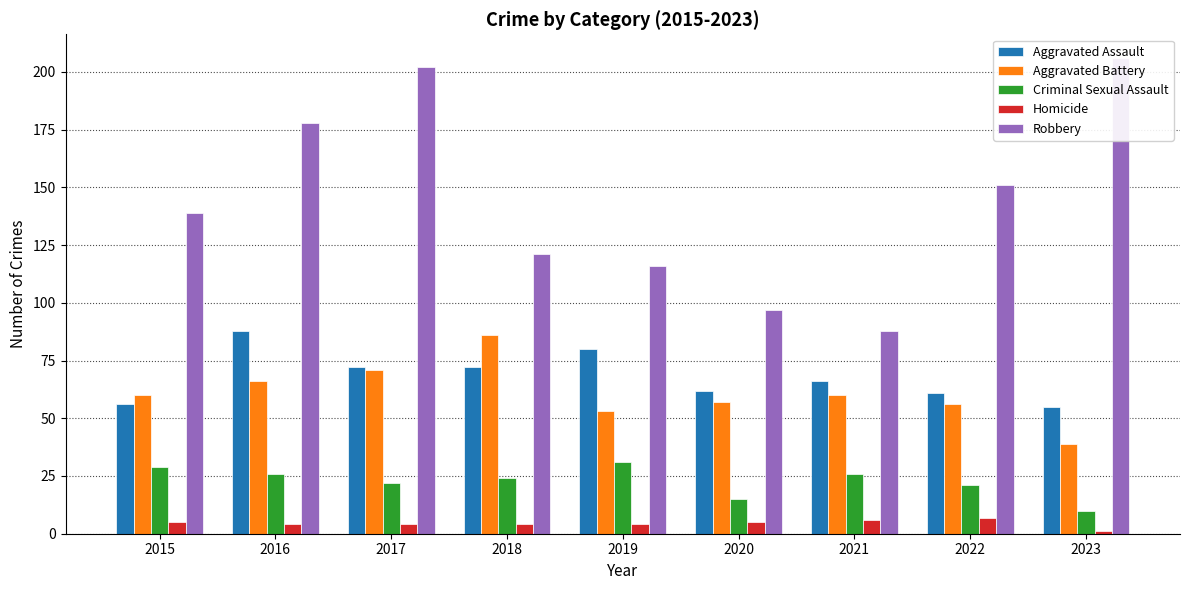

Rank the categories by Robbery value from lowest to highest.

2021, 2020, 2019, 2018, 2015, 2022, 2016, 2017, 2023